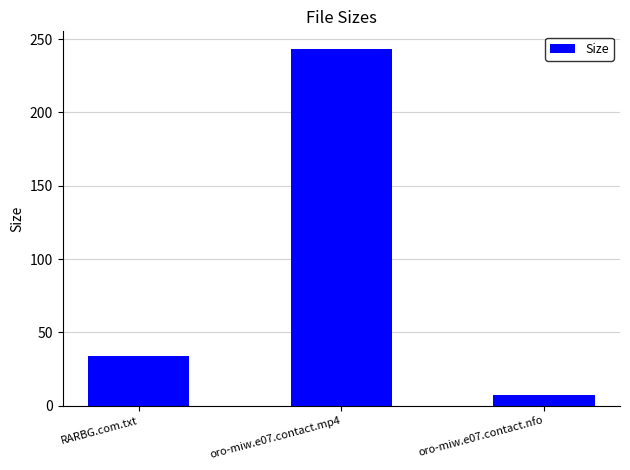

How many bars are there in total?

3